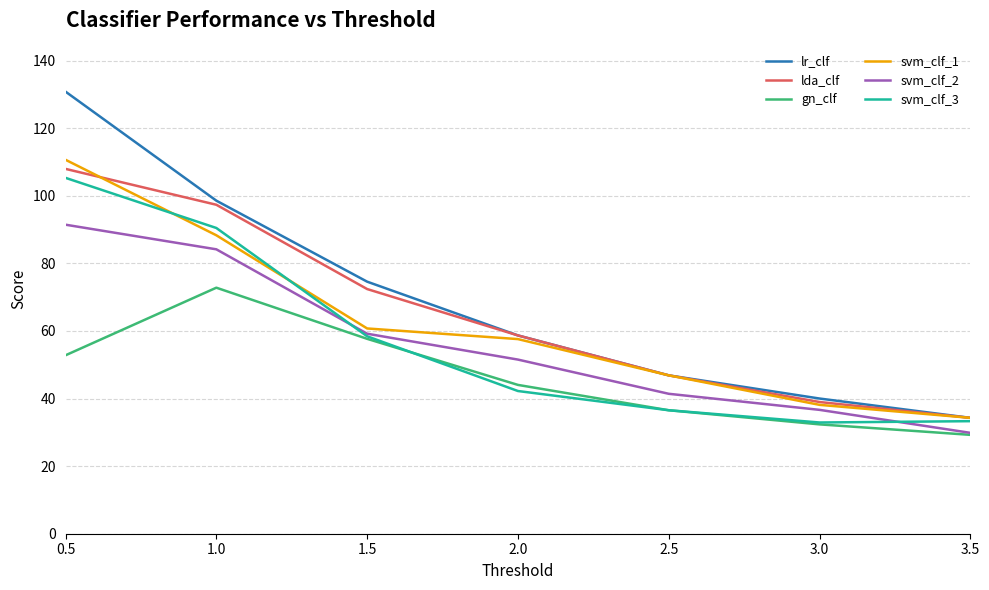

What is the sum of the svm_clf_2 values at 0.5 and 1.5?

150.6